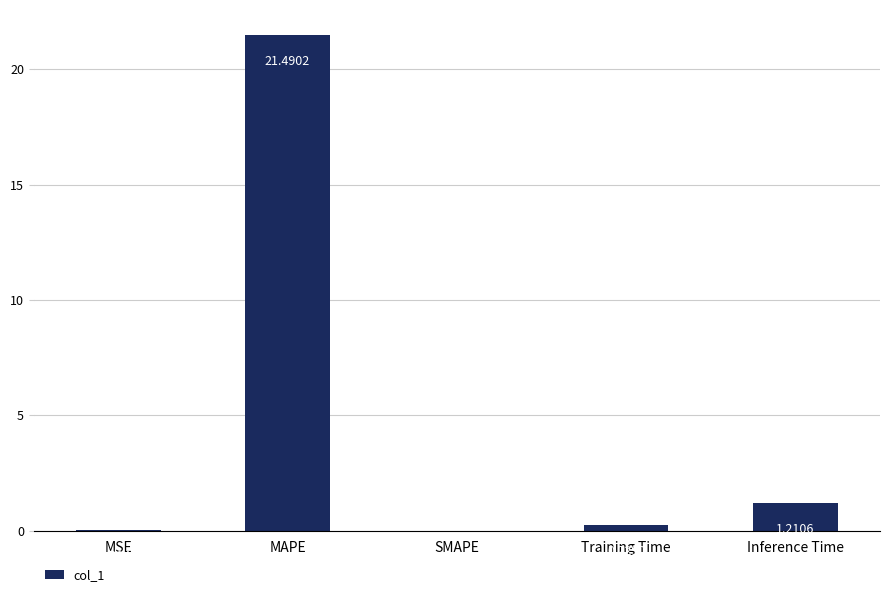

At which label is the value closest to 10?

Inference Time